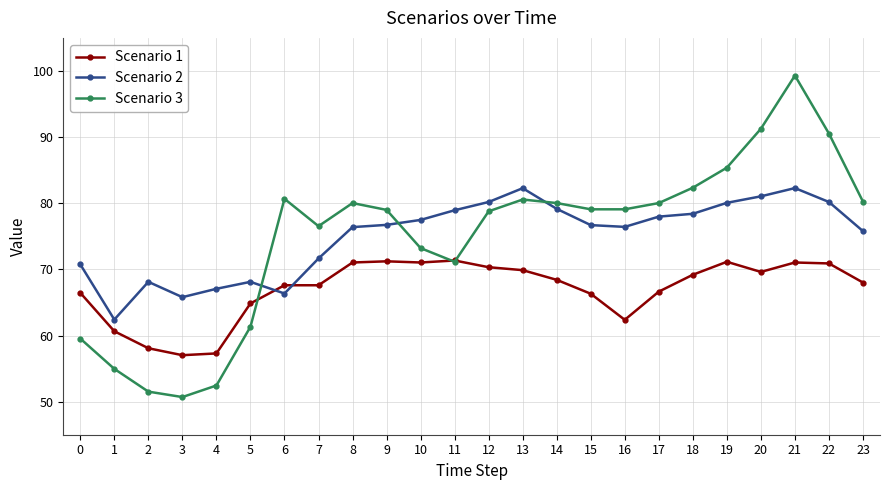

What value does the Scenario 3 series have at 3?

50.7